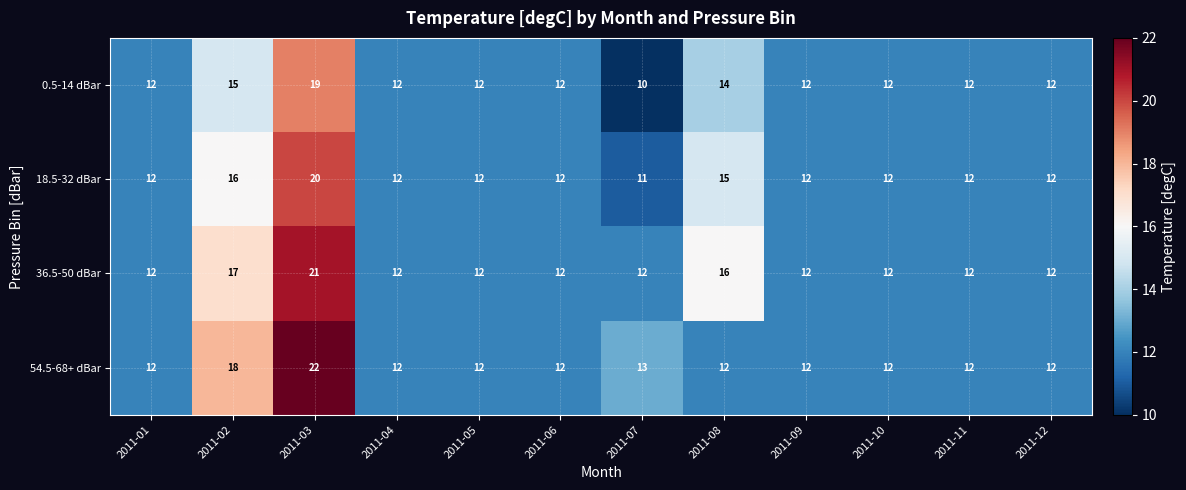

At how many categories does at least one series exceed 17?

2